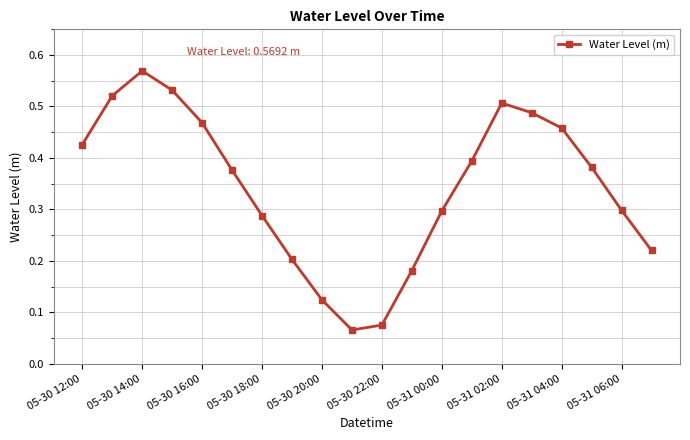

What is the sum of all values?

6.9